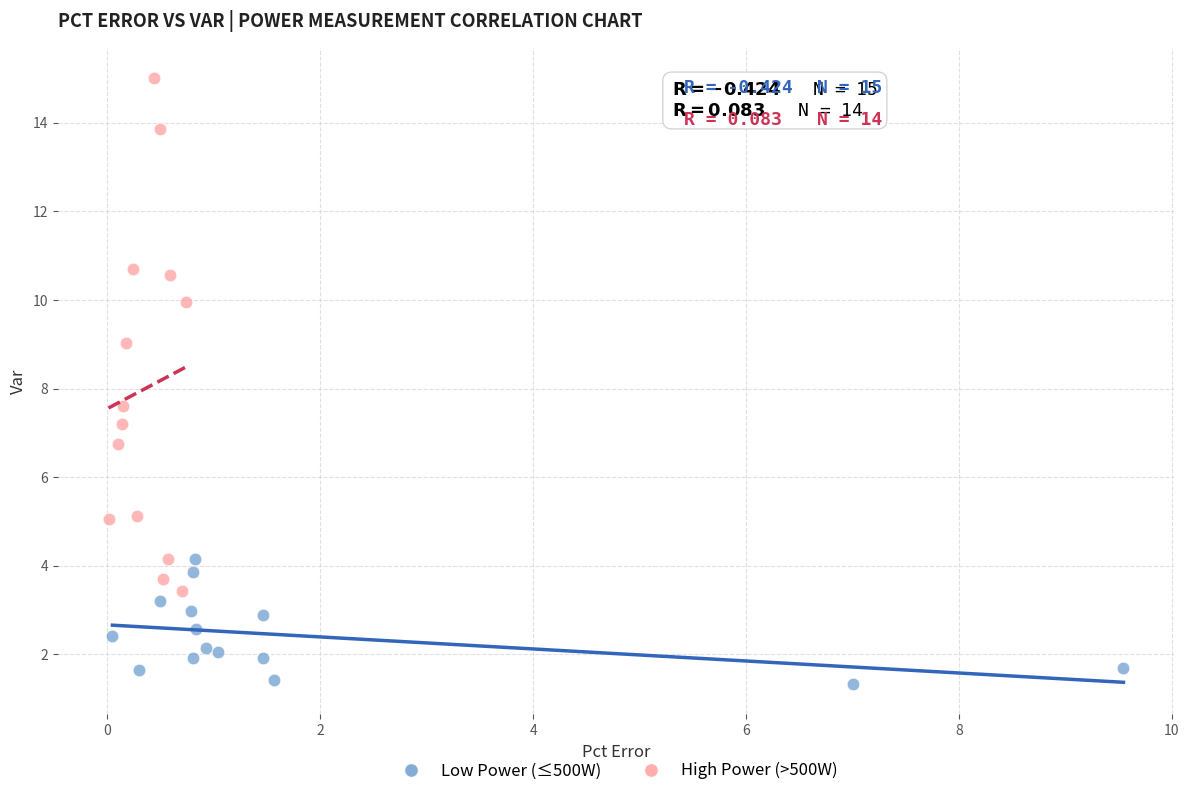

Which series reaches the minimum Y coordinate?

Low Power (≤500W)